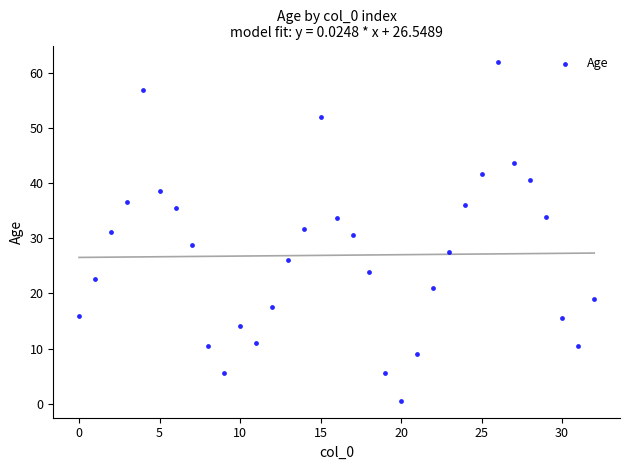

What is the range of Y values (max minus min)?

61.5